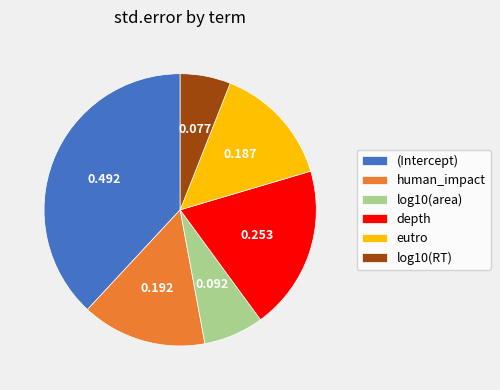

Do log10(RT) and eutro together represent more than half of the pie?

No